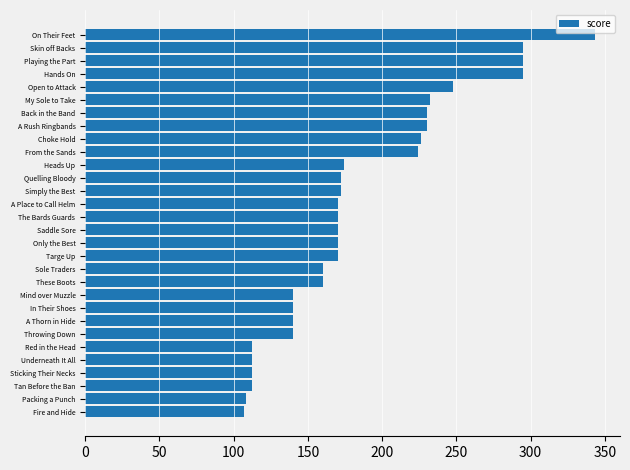

What position from the top is Quelling Bloody?

12